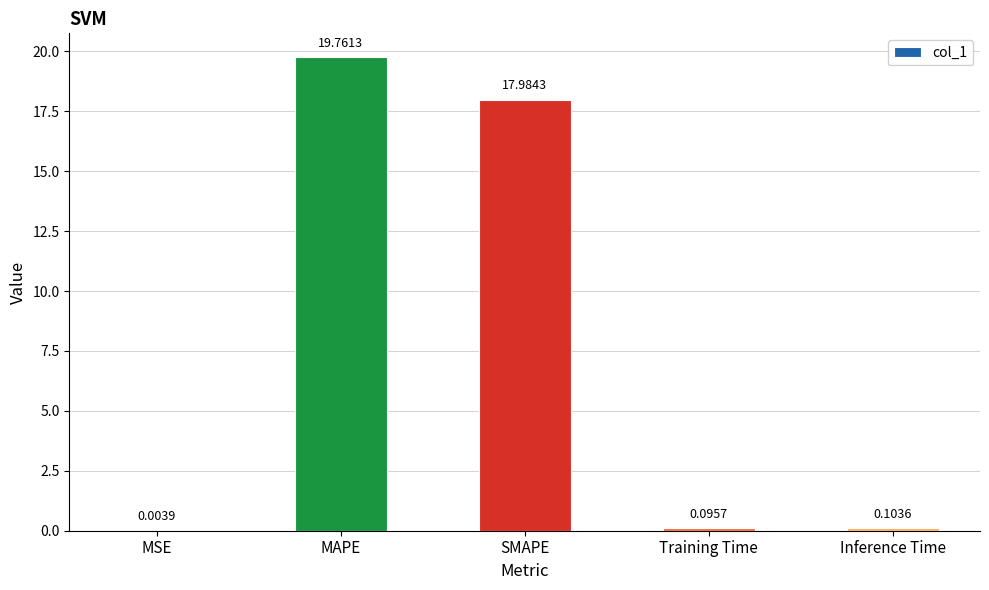

What is the maximum value shown in the chart?

19.8